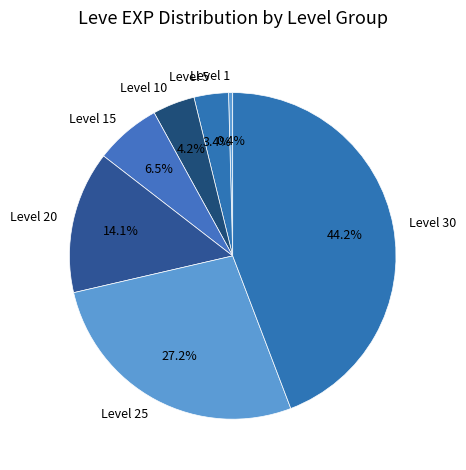

How many slices are in this pie chart?

7